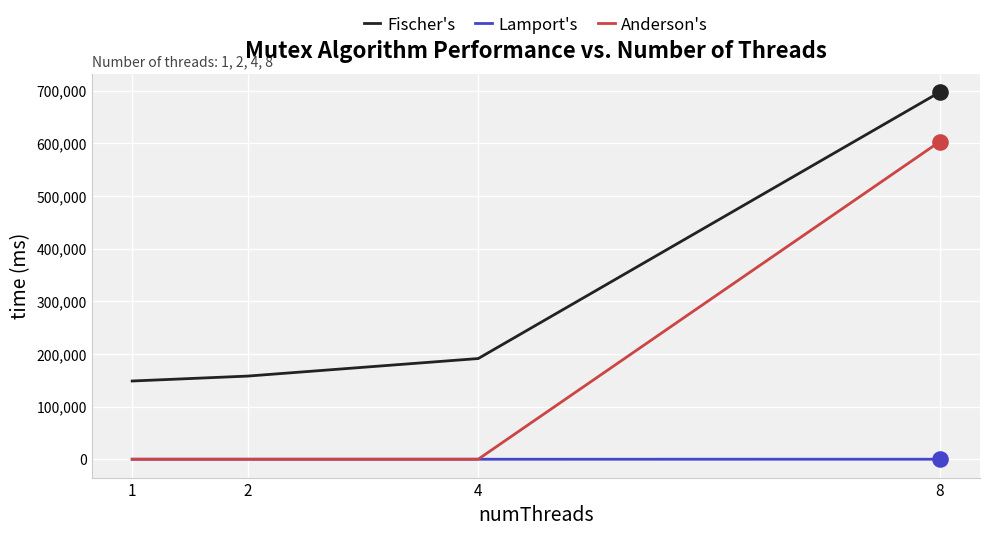

What are all the series names shown in the legend?

Fischer's, Lamport's, Anderson's